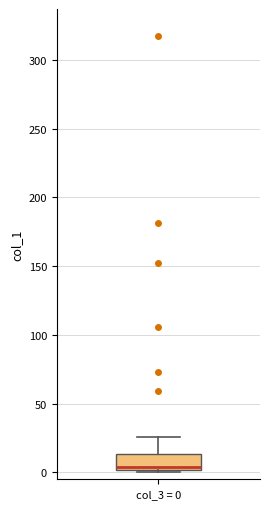

Read this box plot against the y-axis: the position of the median line, the range covered by the box, and the ends of both whiskers. The values are not printed on the chart, so give them approximately, as read against the axis.

median 5, box 0 to 15, whiskers 0 (just below the box's lower edge) to 25